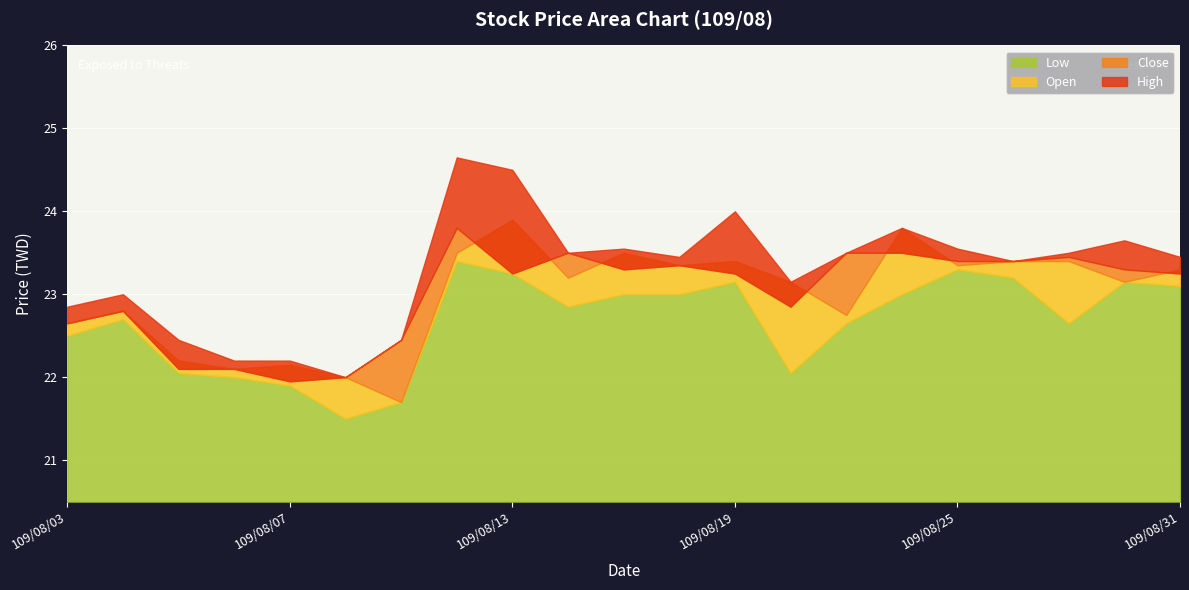

Where do Close and Open first cross each other?

109/08/12 and 109/08/13